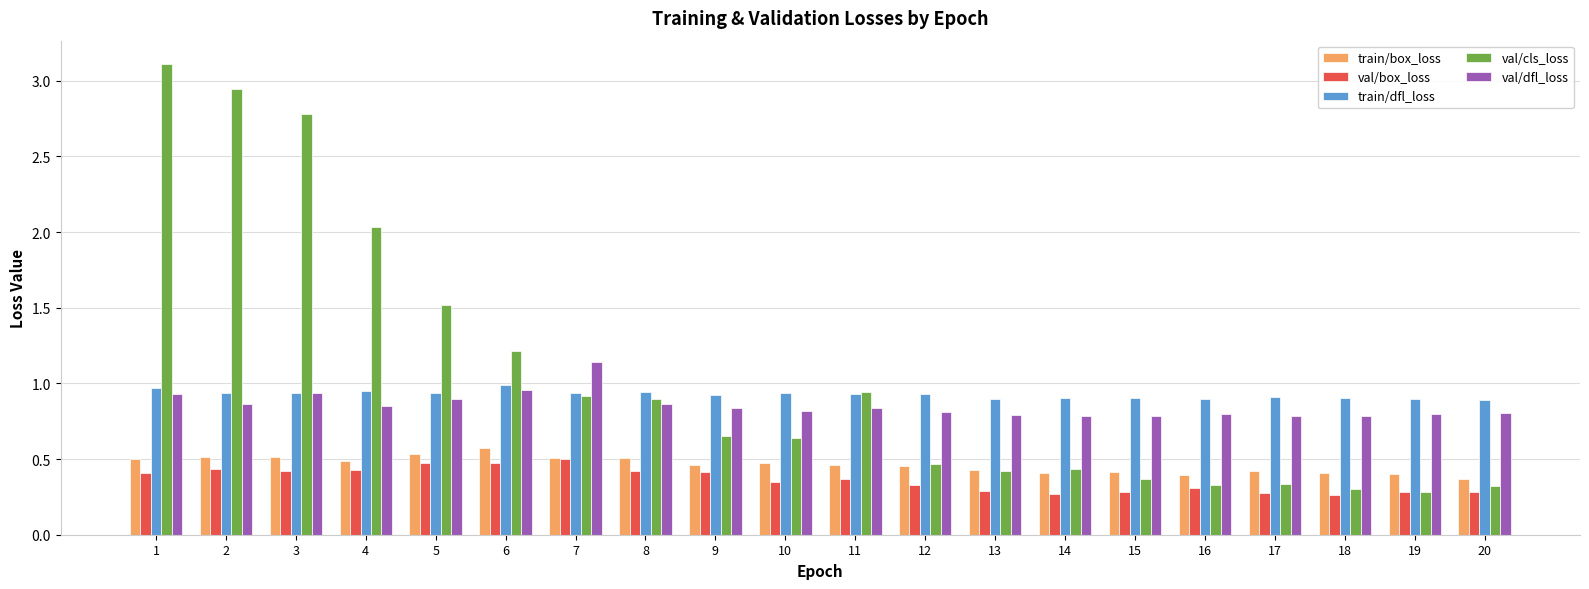

What are all the series names shown in the legend?

train/box_loss, val/box_loss, train/dfl_loss, val/cls_loss, val/dfl_loss